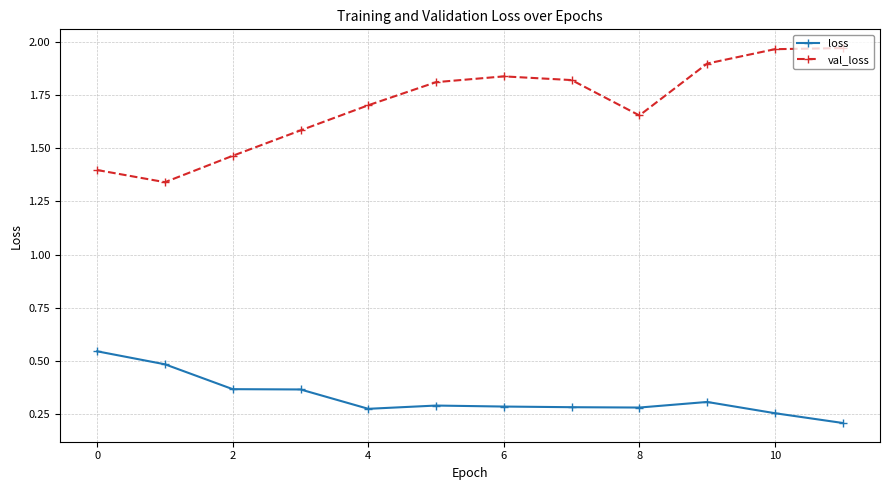

How many loss values are between 0 and 1?

12